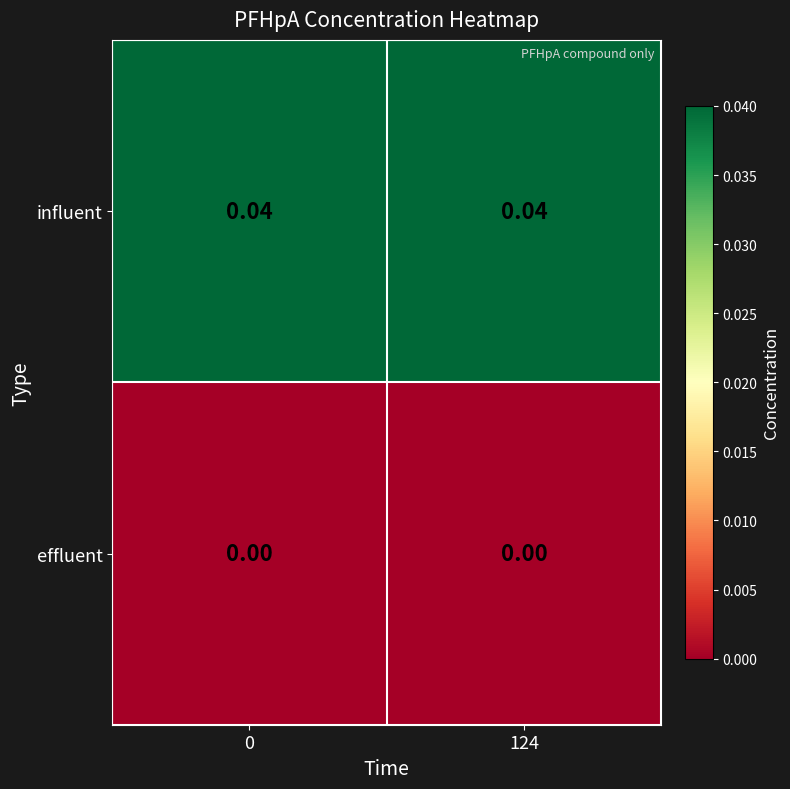

Is the value of effluent at 0 greater than the value of influent at 0?

No